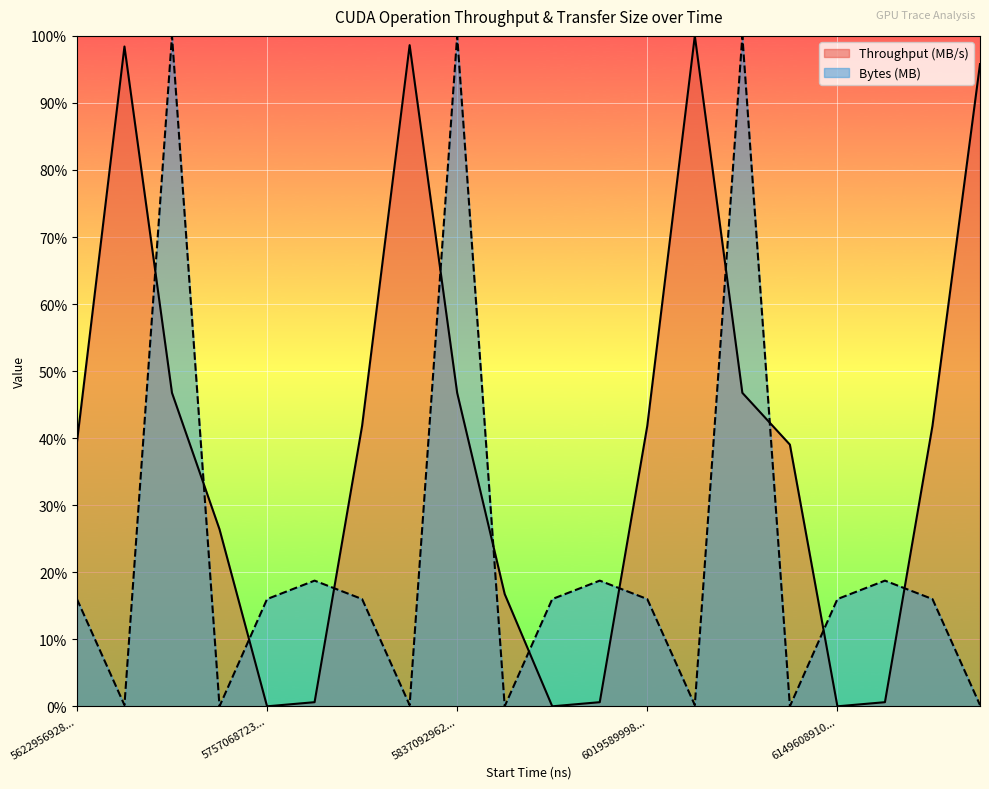

Reading left to right, what are all the values shown in this chart?

Throughput (MB/s): 0.4	1.0	0.5	0.3	0.0	0.0	0.4	1.0	0.5	0.2	0.0	0.0	0.4	1.0	0.5	0.4	0.0	0.0	0.4	1.0
Bytes (MB): 0.2	0.0	1.0	0.0	0.2	0.2	0.2	0.0	1.0	0.0	0.2	0.2	0.2	0.0	1.0	0.0	0.2	0.2	0.2	0.0